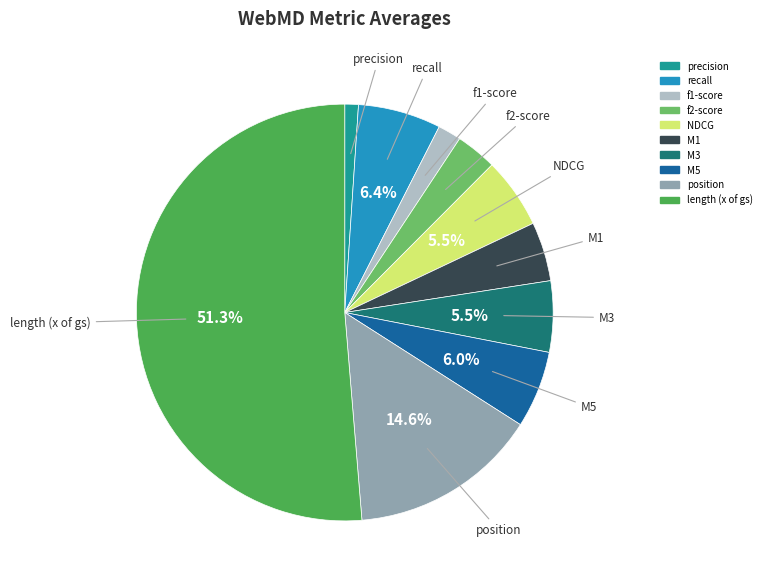

Which slice represents more than half of the pie?

length (x of gs)